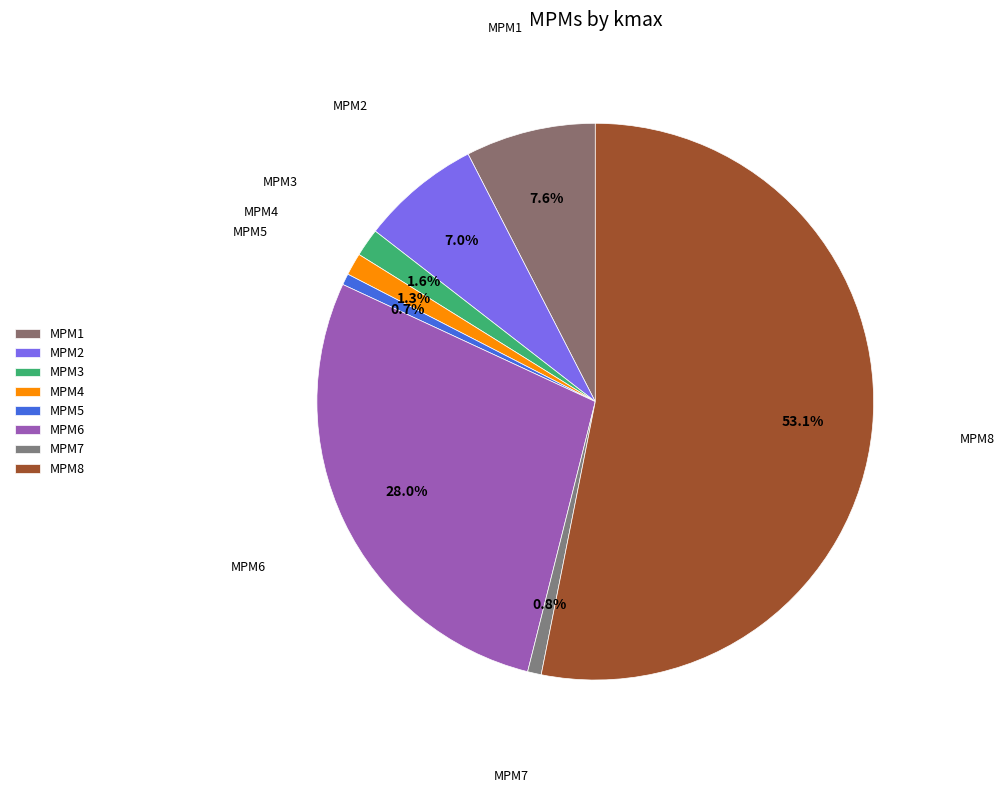

Which category accounts for the majority?

MPM8